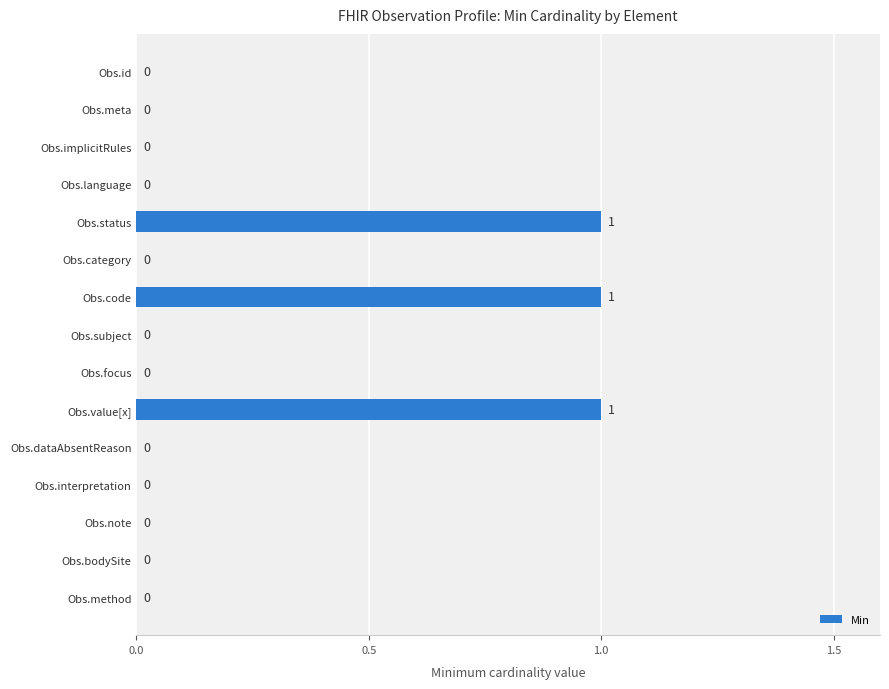

What is the sum of all values?

3